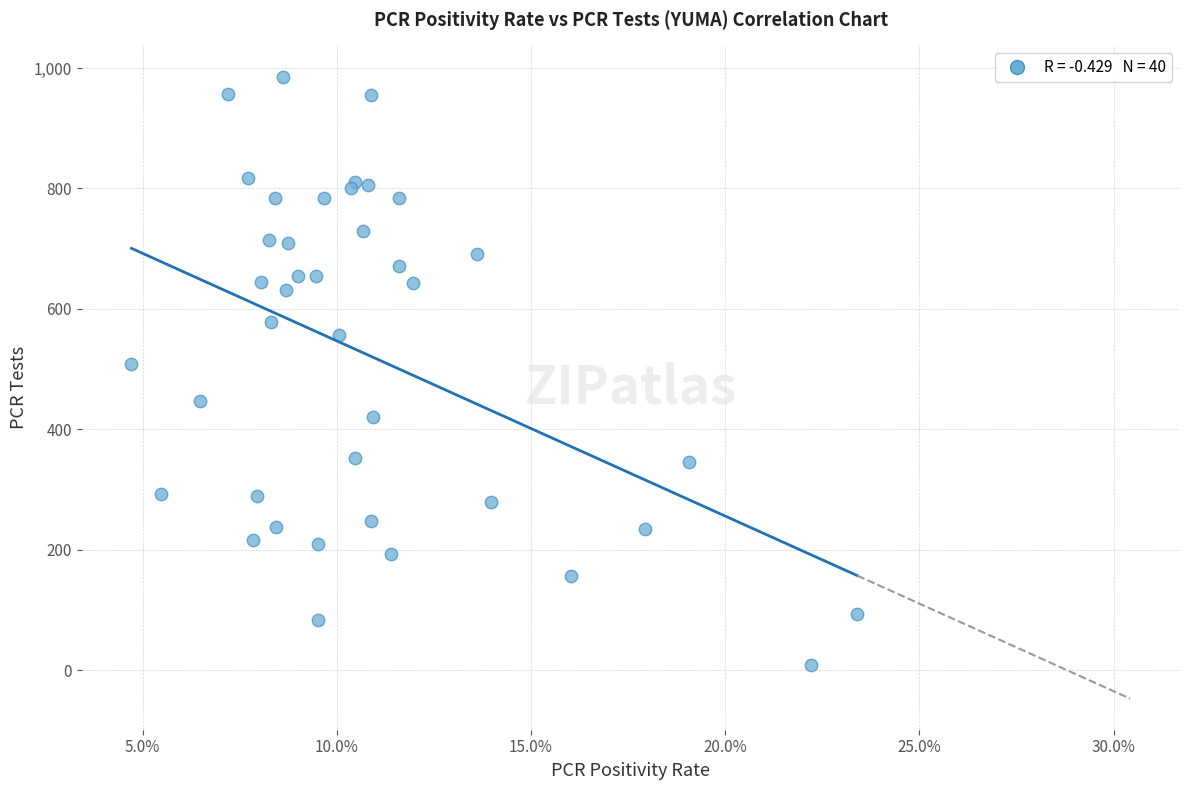

What Y value in the scatter plot is closest to 497?

509